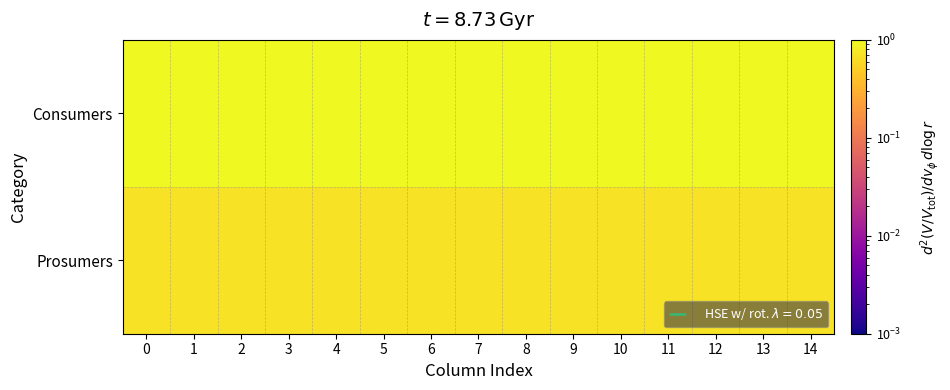

What is the total value across all series at 7?

1.7